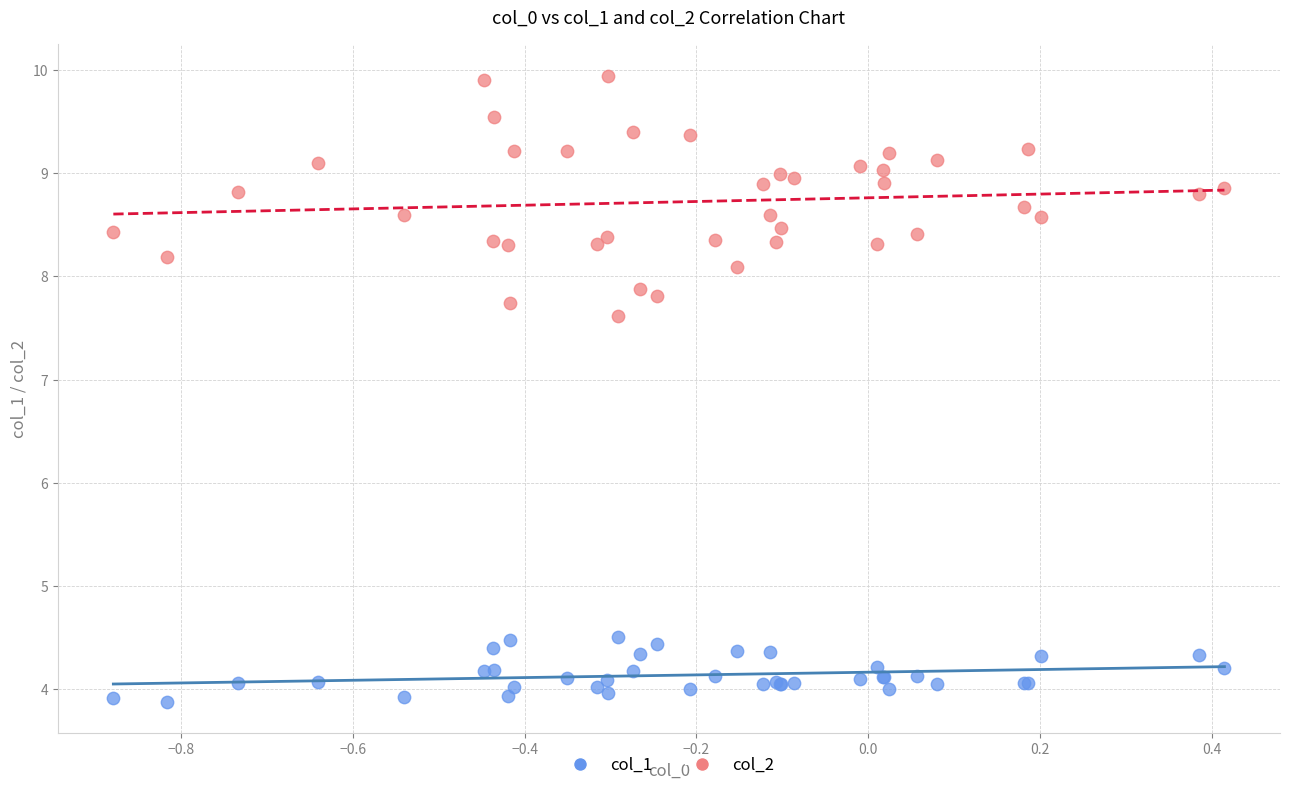

What are all the series names shown in the legend?

col_1, col_2